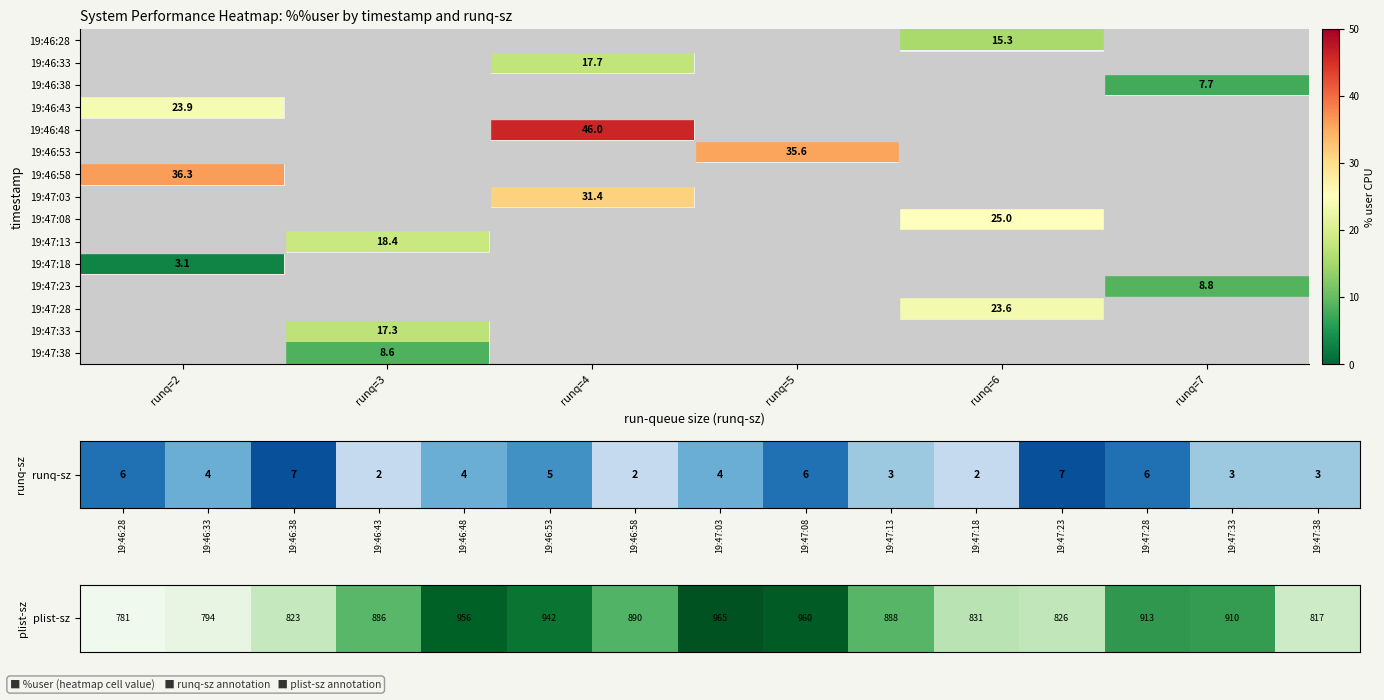

Is the value of plist_values at 19:46:48 greater than the value of runq_values at 19:46:43?

Yes